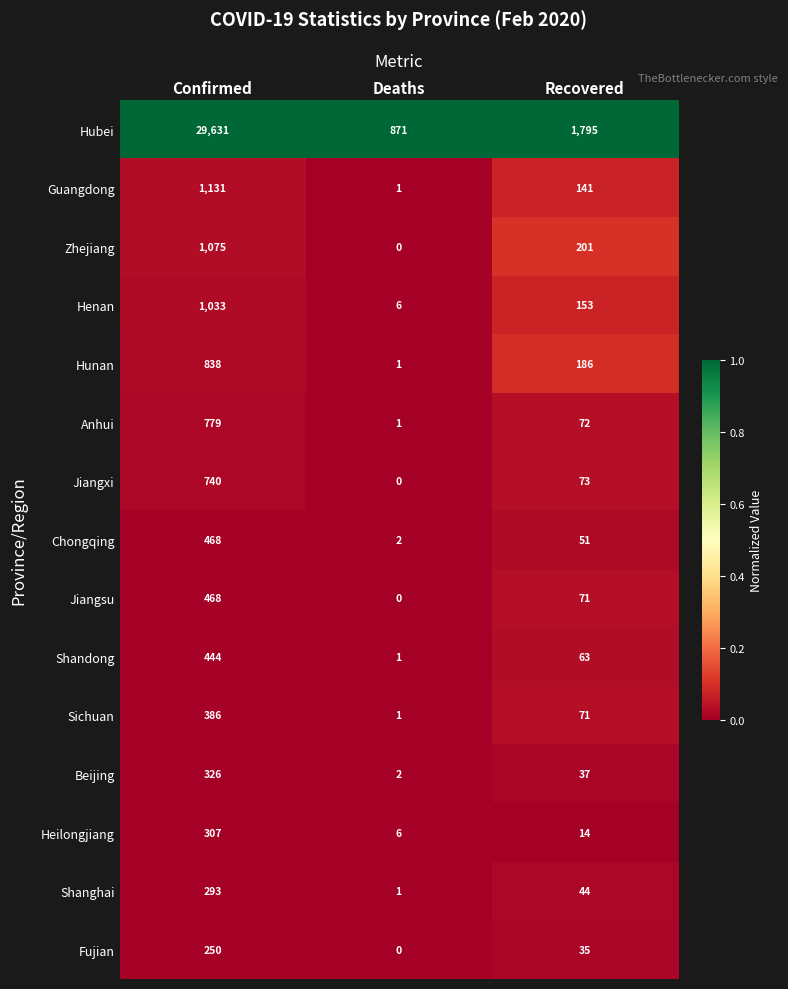

At which category is the sum across all series the highest?

Confirmed